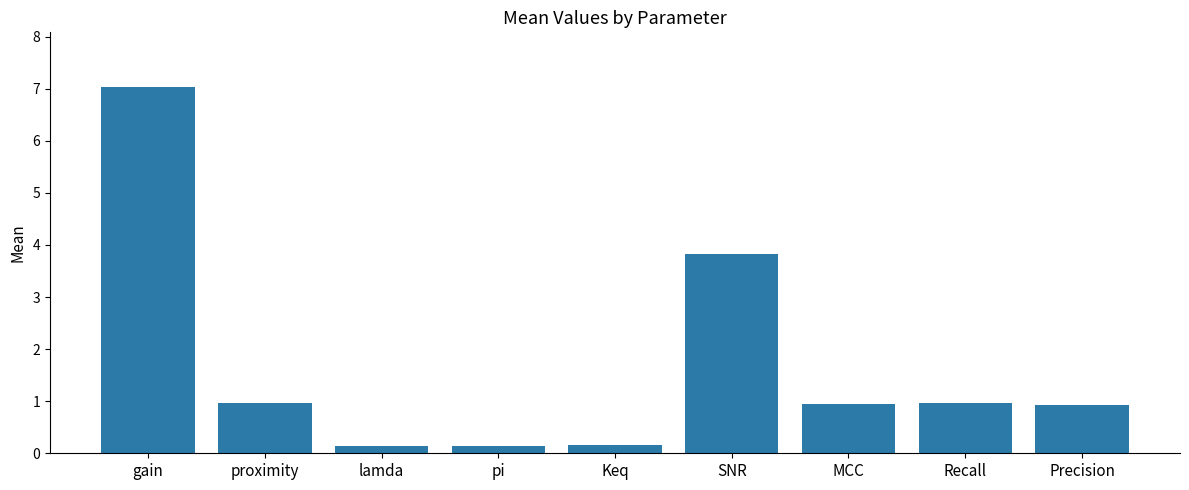

What is the greatest value displayed?

7.0